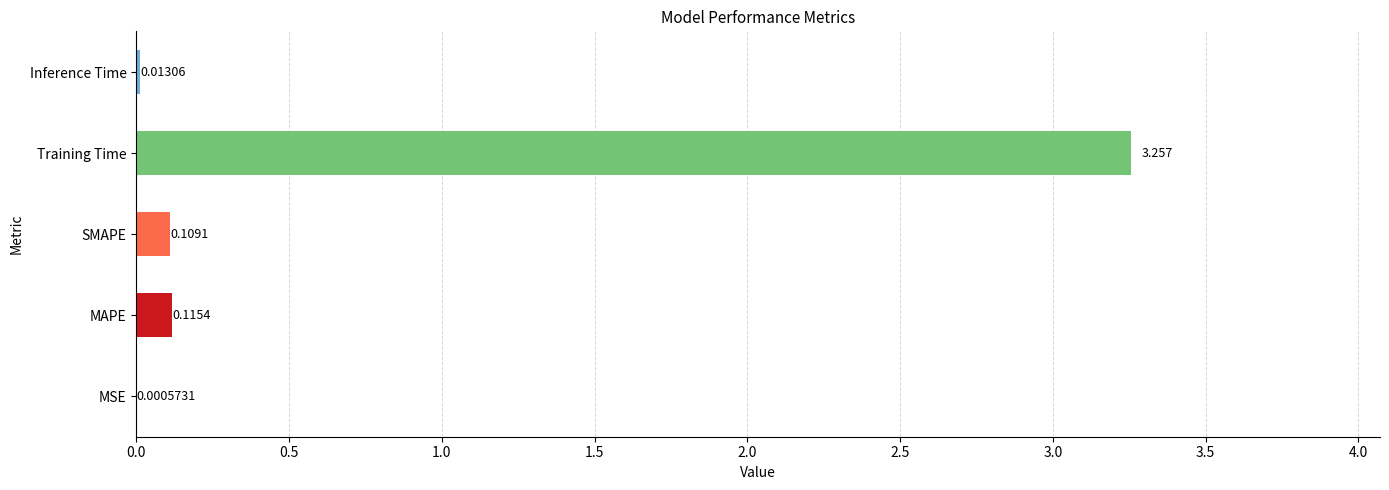

At which category does the chart reach its peak across all series?

Training Time